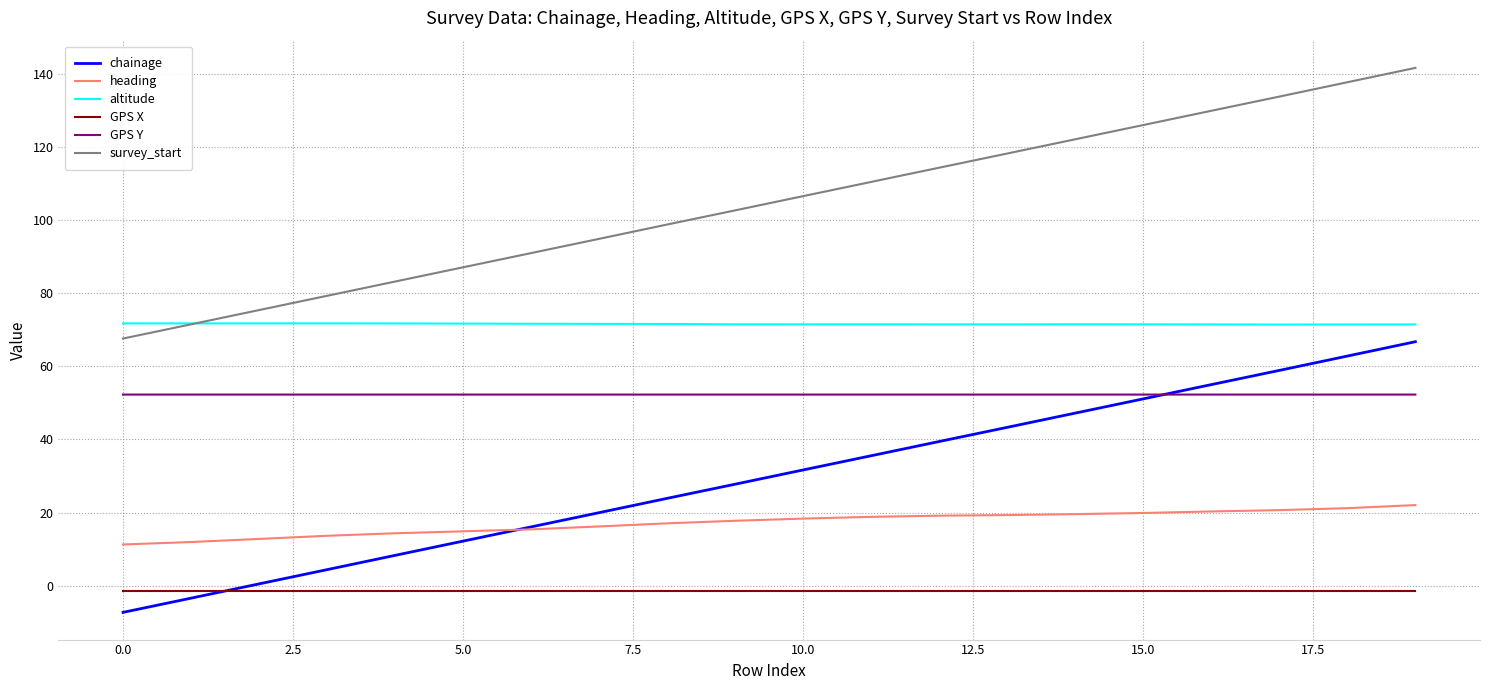

How many lines are shown in the chart?

6